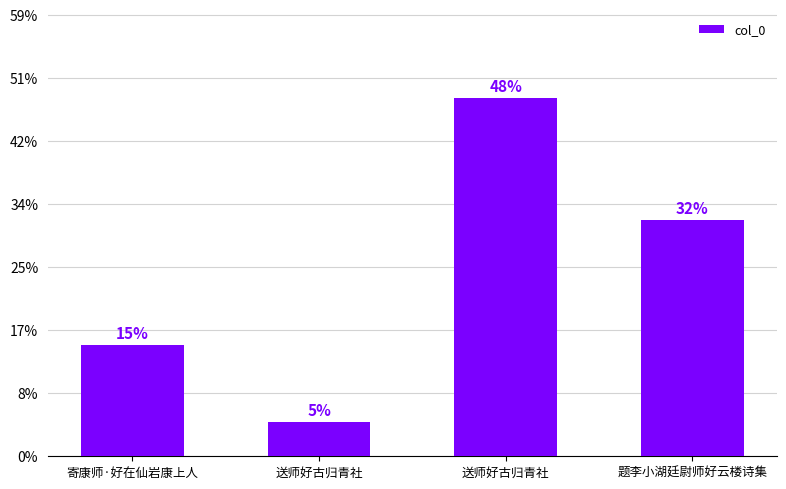

What is the sum of the values at 寄康师·好在仙岩康上人 and 题李小湖廷尉师好云楼诗集?

1104577